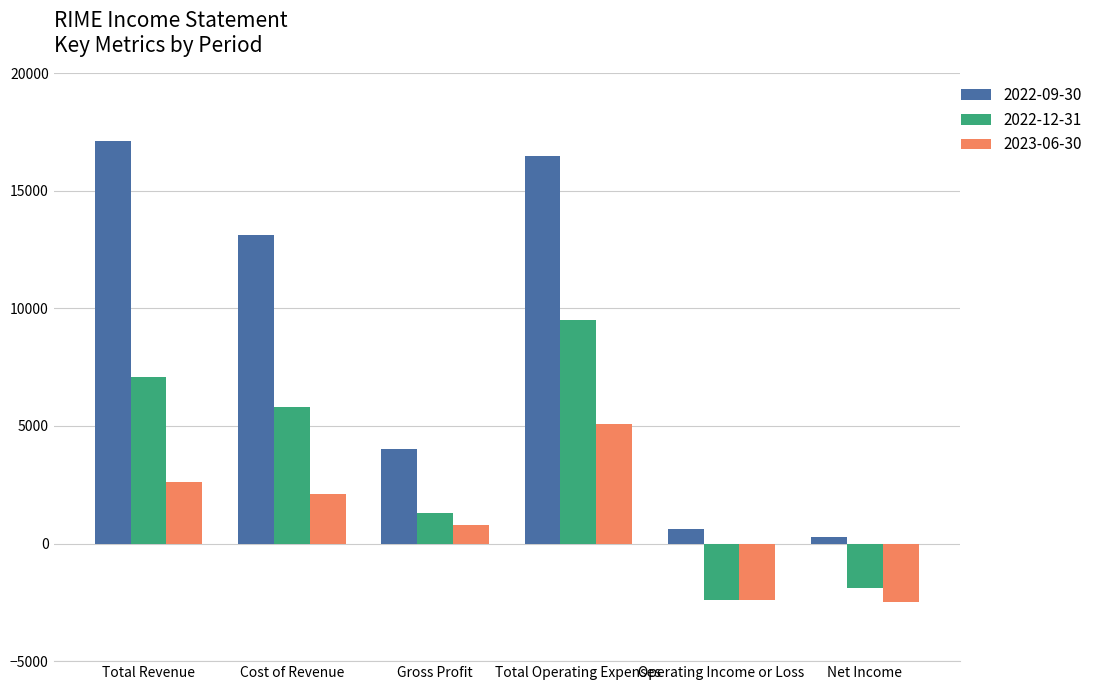

What is the difference between the 2022-12-31 values at Cost of Revenue and Total Revenue?

1300